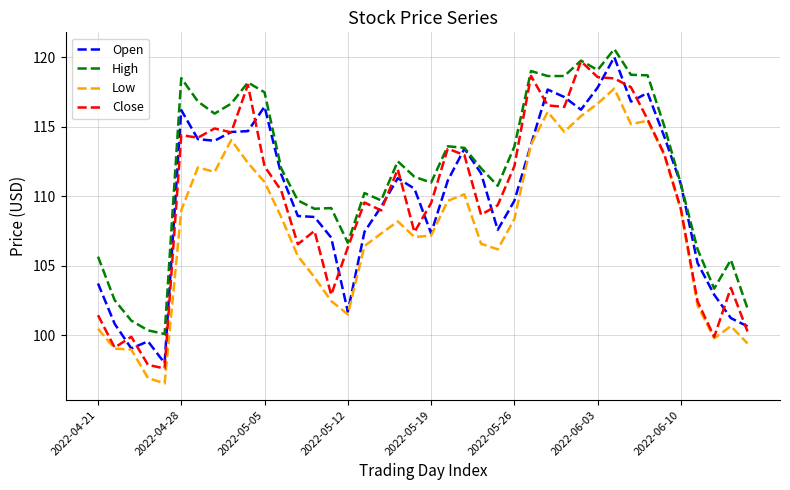

True or false: Low and High cross at least once.

False